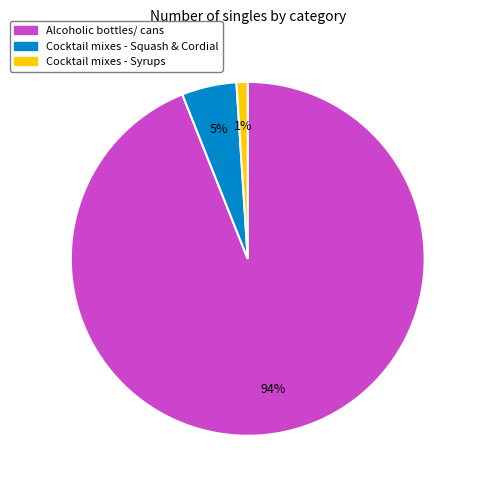

How many slices are in this pie chart?

3